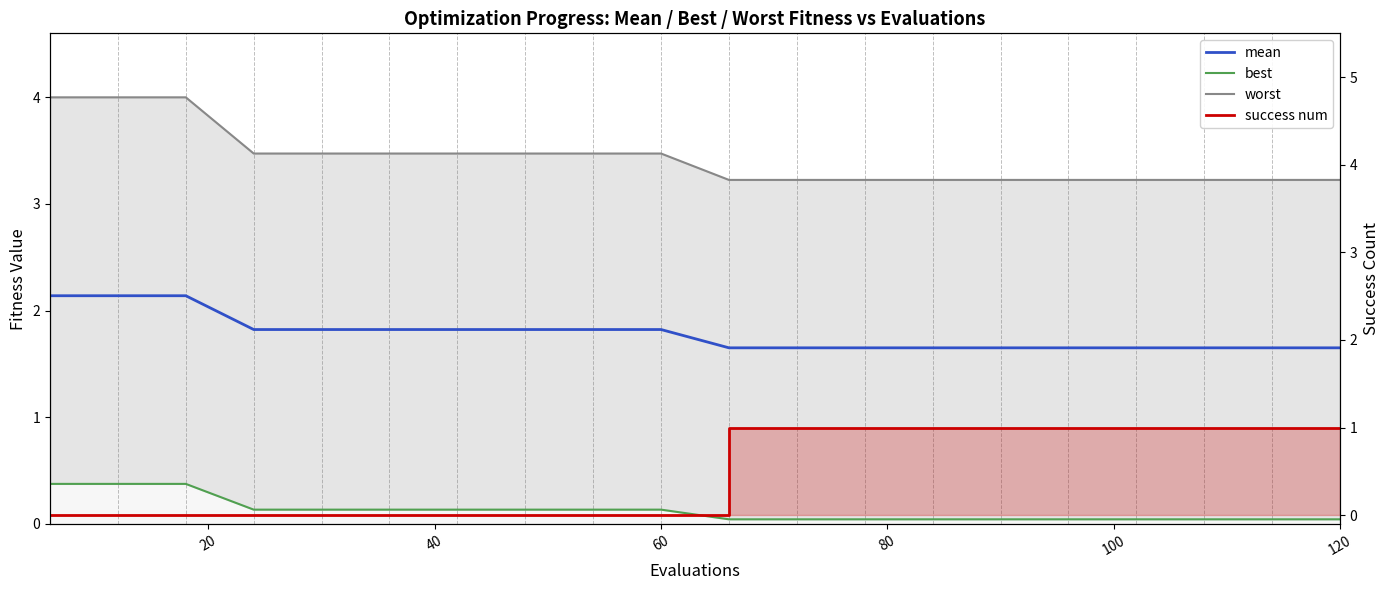

Does the chart display data point markers on the line(s)?

No